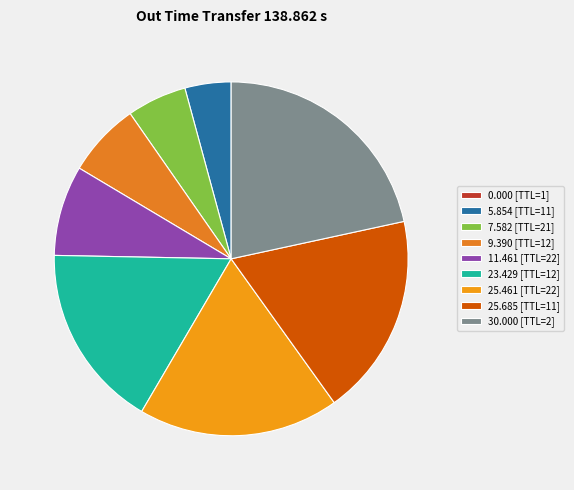

How many segments does this pie chart have?

9